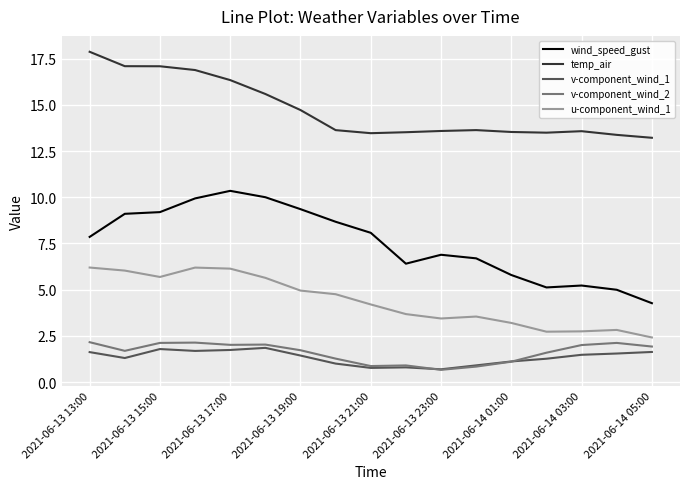

How many values in the wind_speed_gust series exceed 7?

9